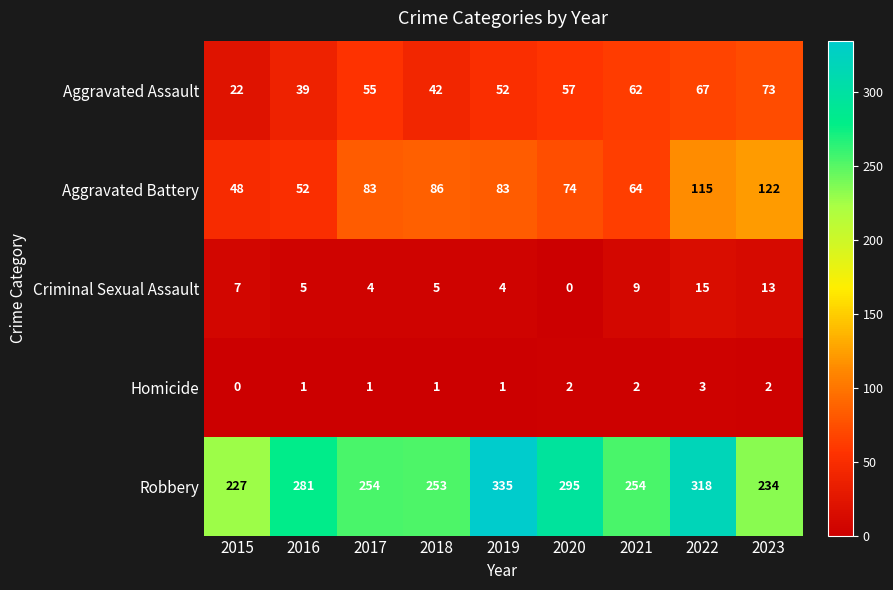

True or false: Criminal Sexual Assault has a value of 3 at 2018.

False